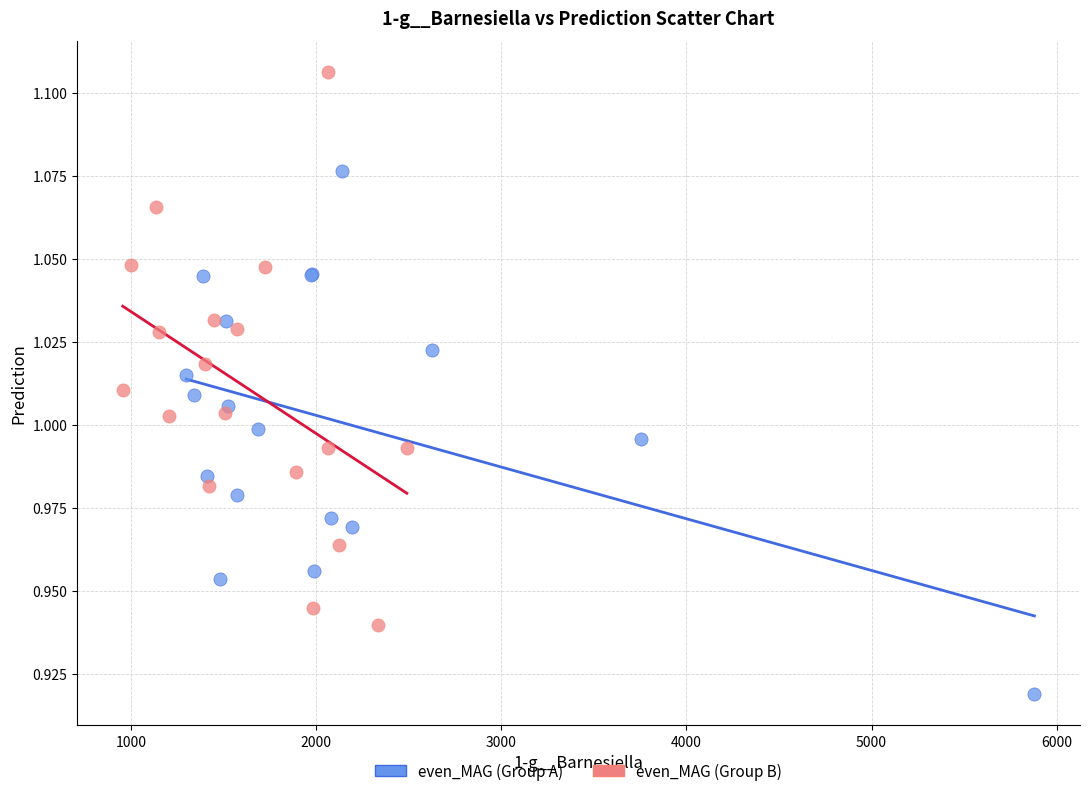

Which series reaches the maximum Y coordinate?

even_MAG (Group B)